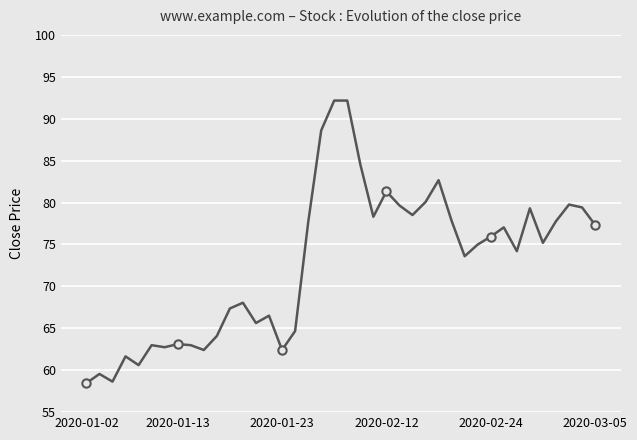

What is the greatest value displayed?

92.2